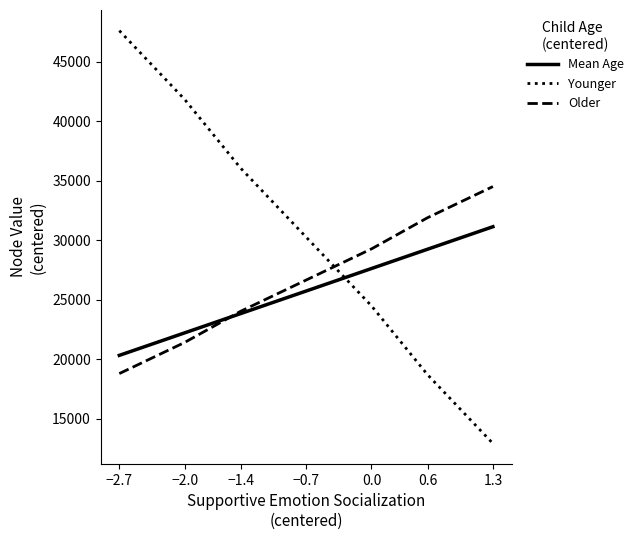

True or false: Older has more than 2 points higher than both neighbors.

False